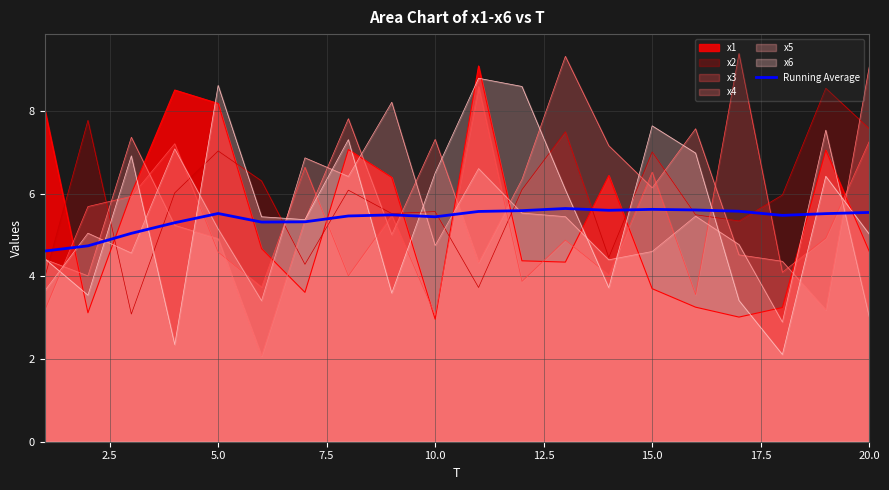

Which series ends up on top after the final intersection of x1 and x4?

x4